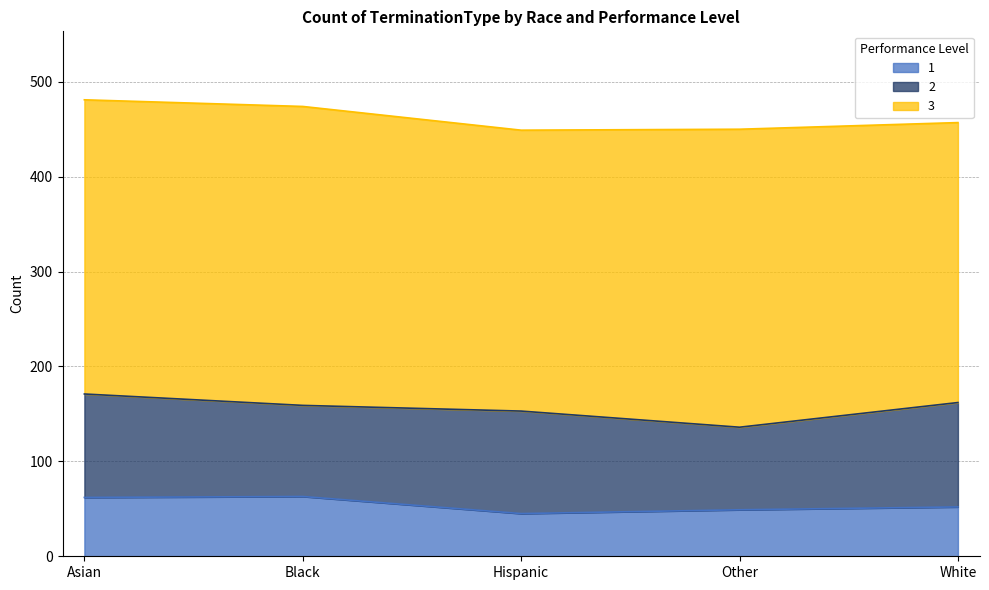

How many values in the 1 series are below 52?

2